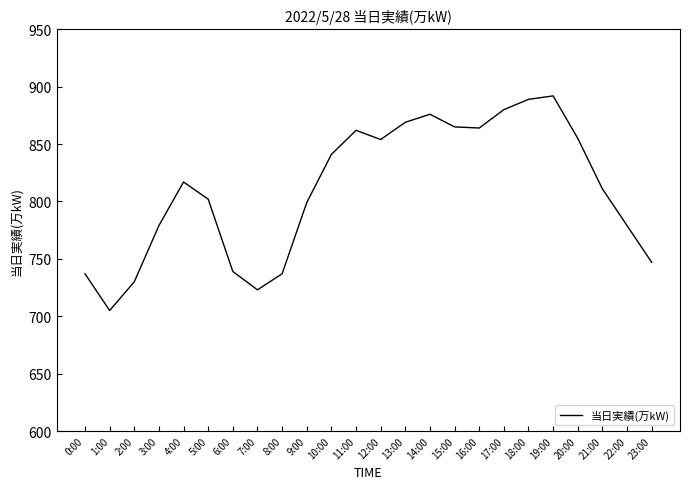

What is the sum of all values?

19452